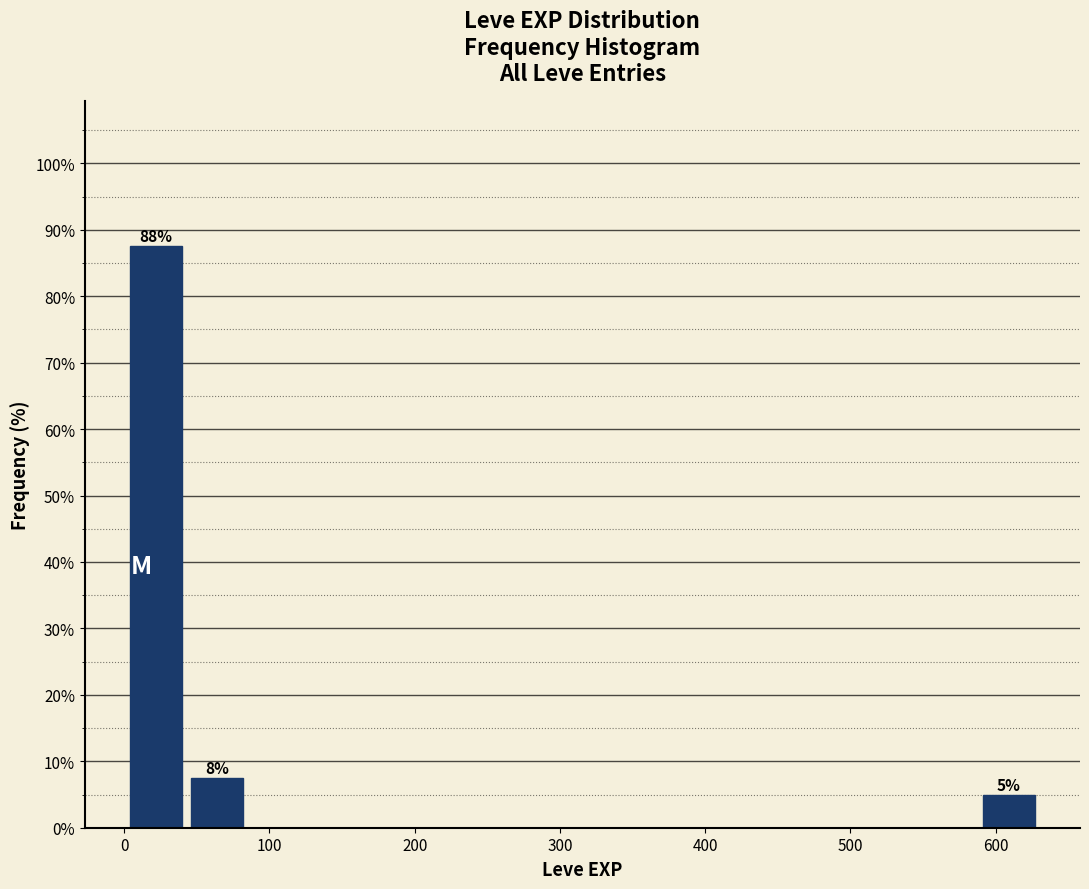

Over which range of the x-axis is the bar tallest?

0 to 40